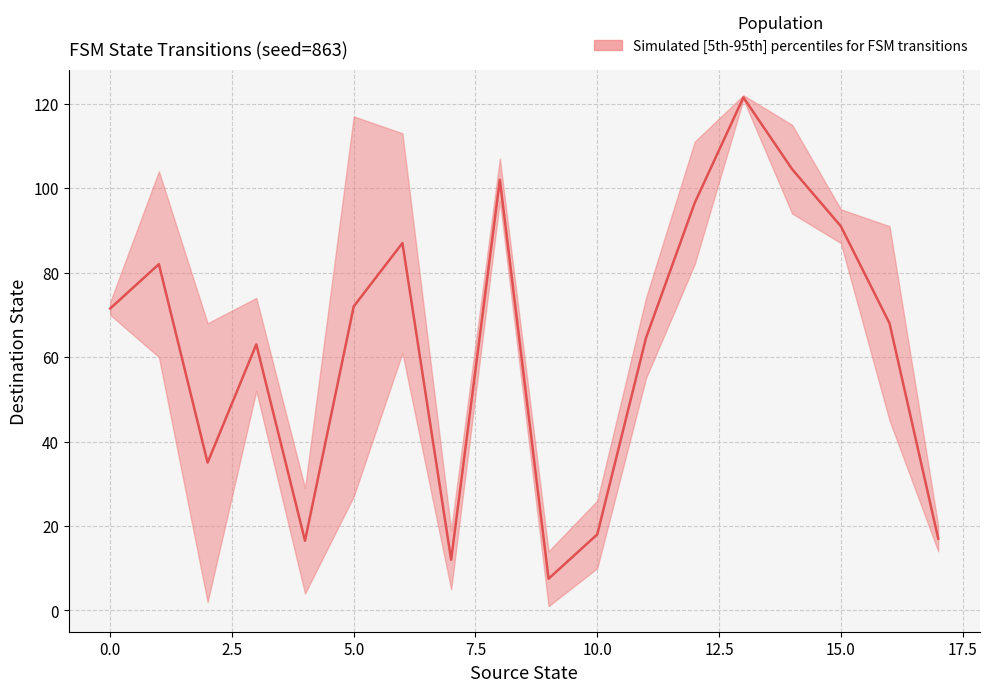

Which has a higher value, 15 or 0.0?

15